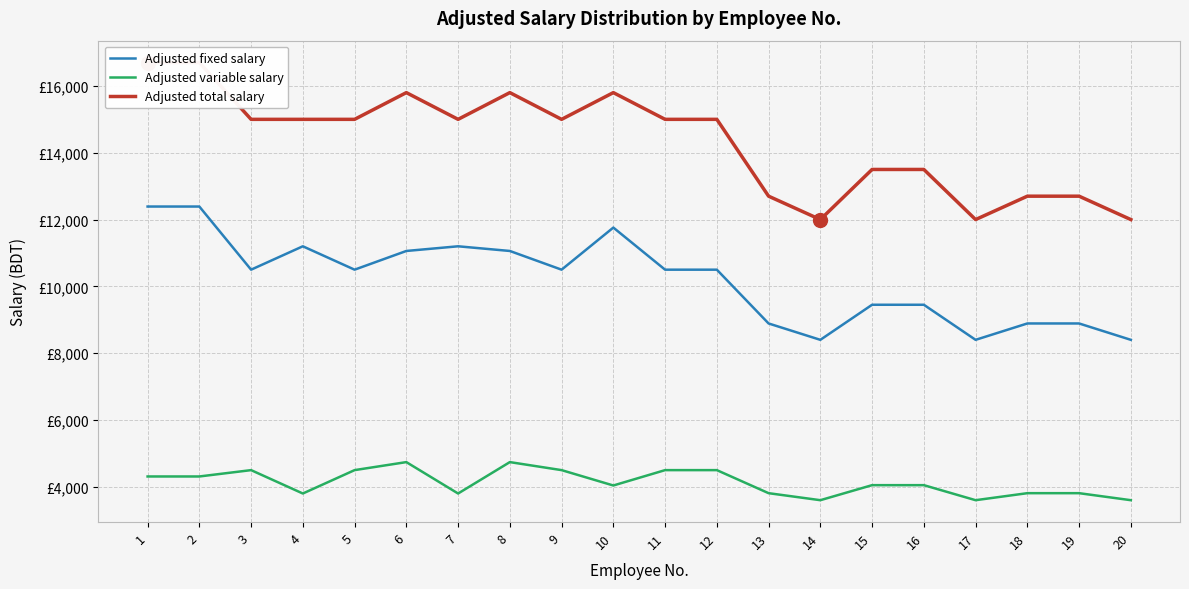

True or false: Adjusted total salary and Adjusted variable salary intersect in this chart.

False